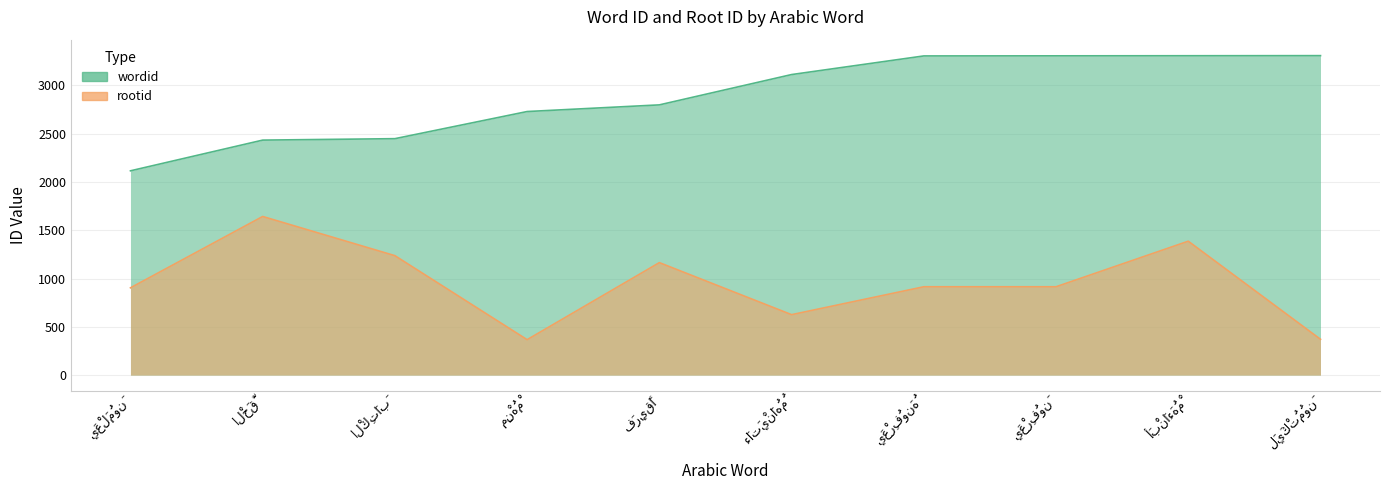

True or false: rootid and wordid intersect in this chart.

False